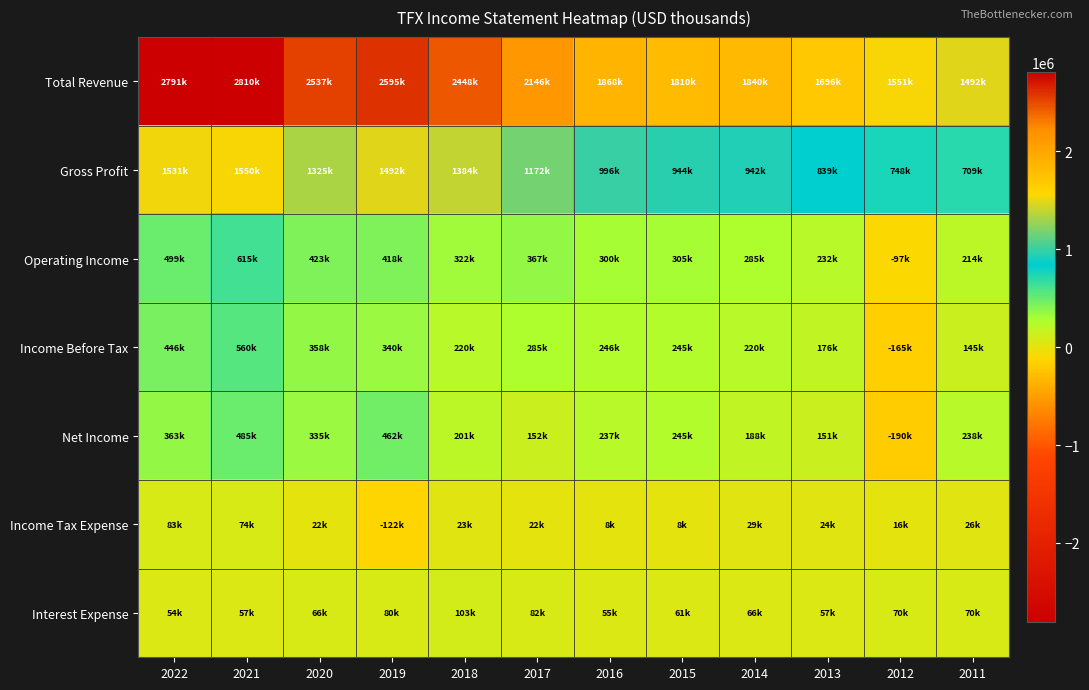

At how many categories does at least one series exceed 231188?

12